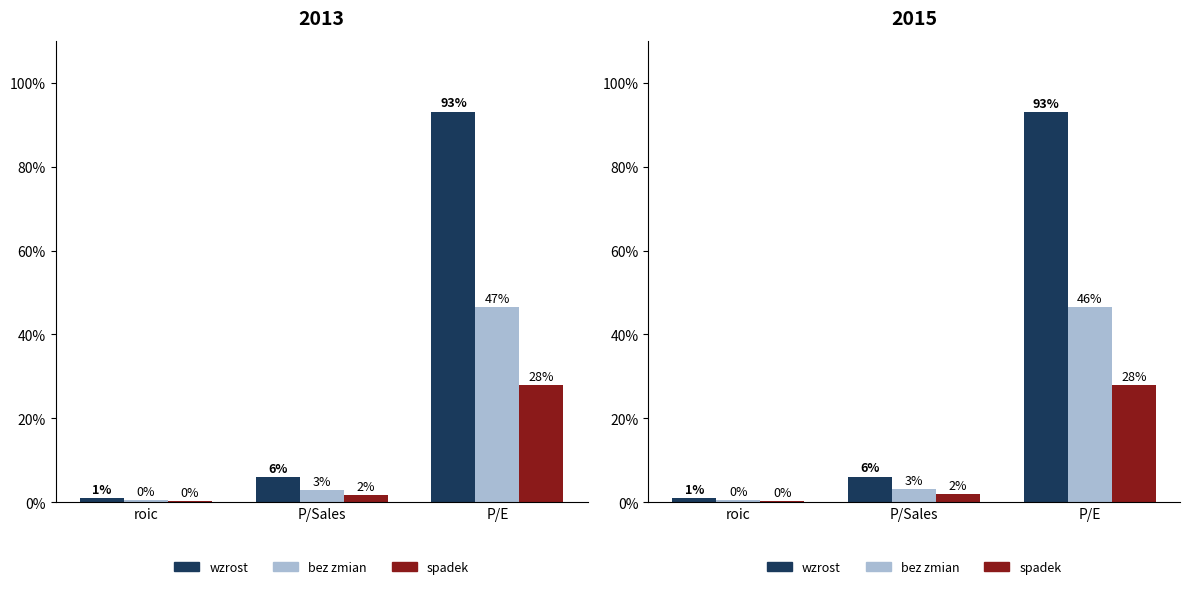

Does the chart contain stacked bars?

No